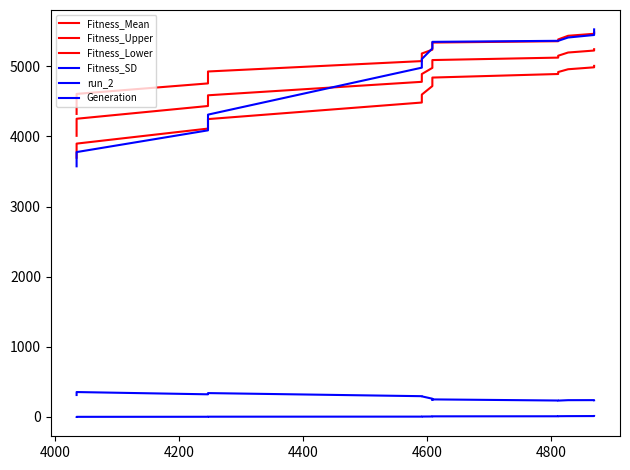

The run_2 series shows 5801.0 at 4200. True or false?

False